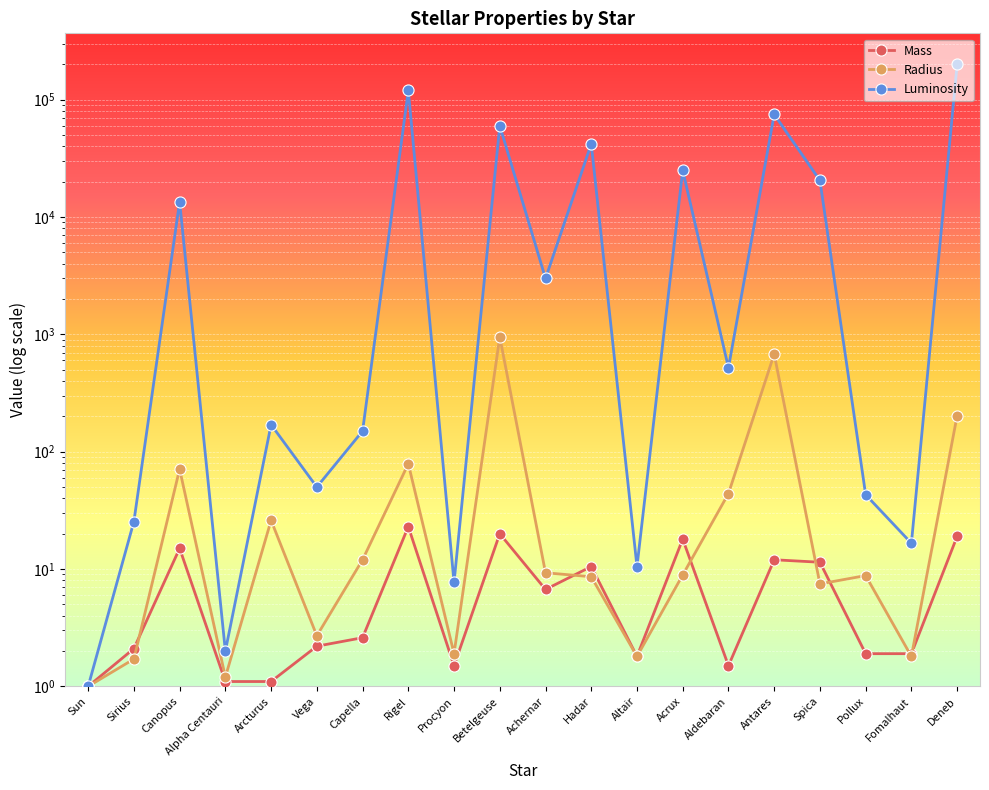

Which series has the widest spread of values?

Luminosity